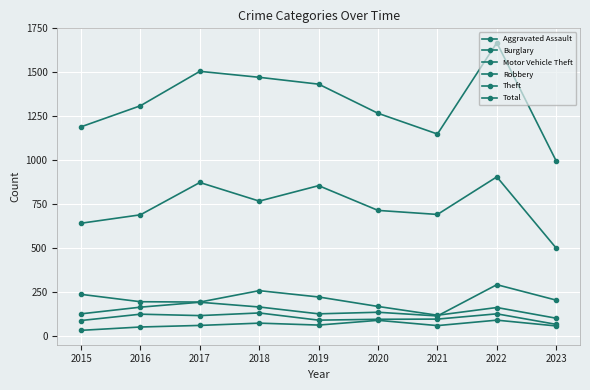

How many data points in Motor Vehicle Theft are less than 163?

4